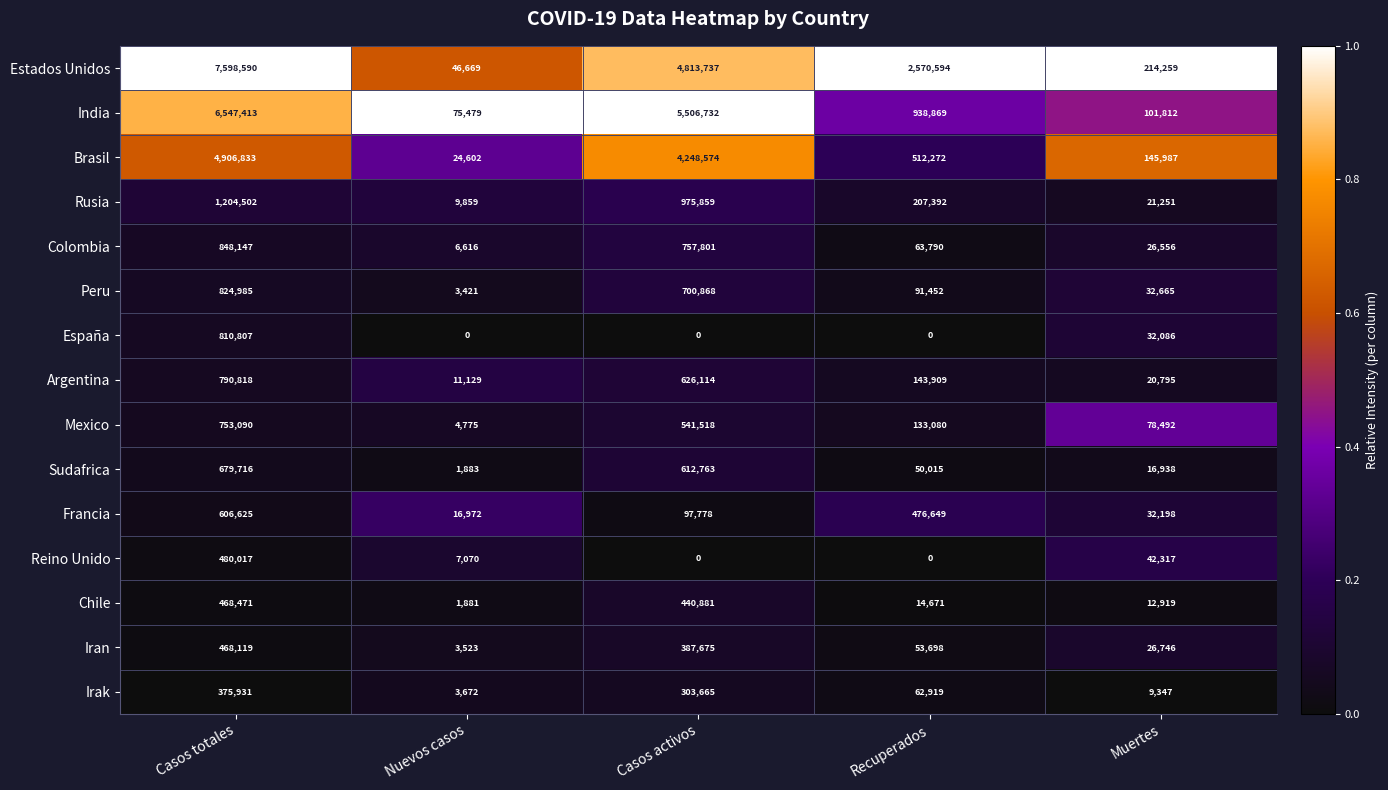

At Muertes, list the series in order from smallest to largest.

Irak, Chile, Sudafrica, Argentina, Rusia, Colombia, Iran, España, Francia, Peru, Reino Unido, Mexico, India, Brasil, Estados Unidos